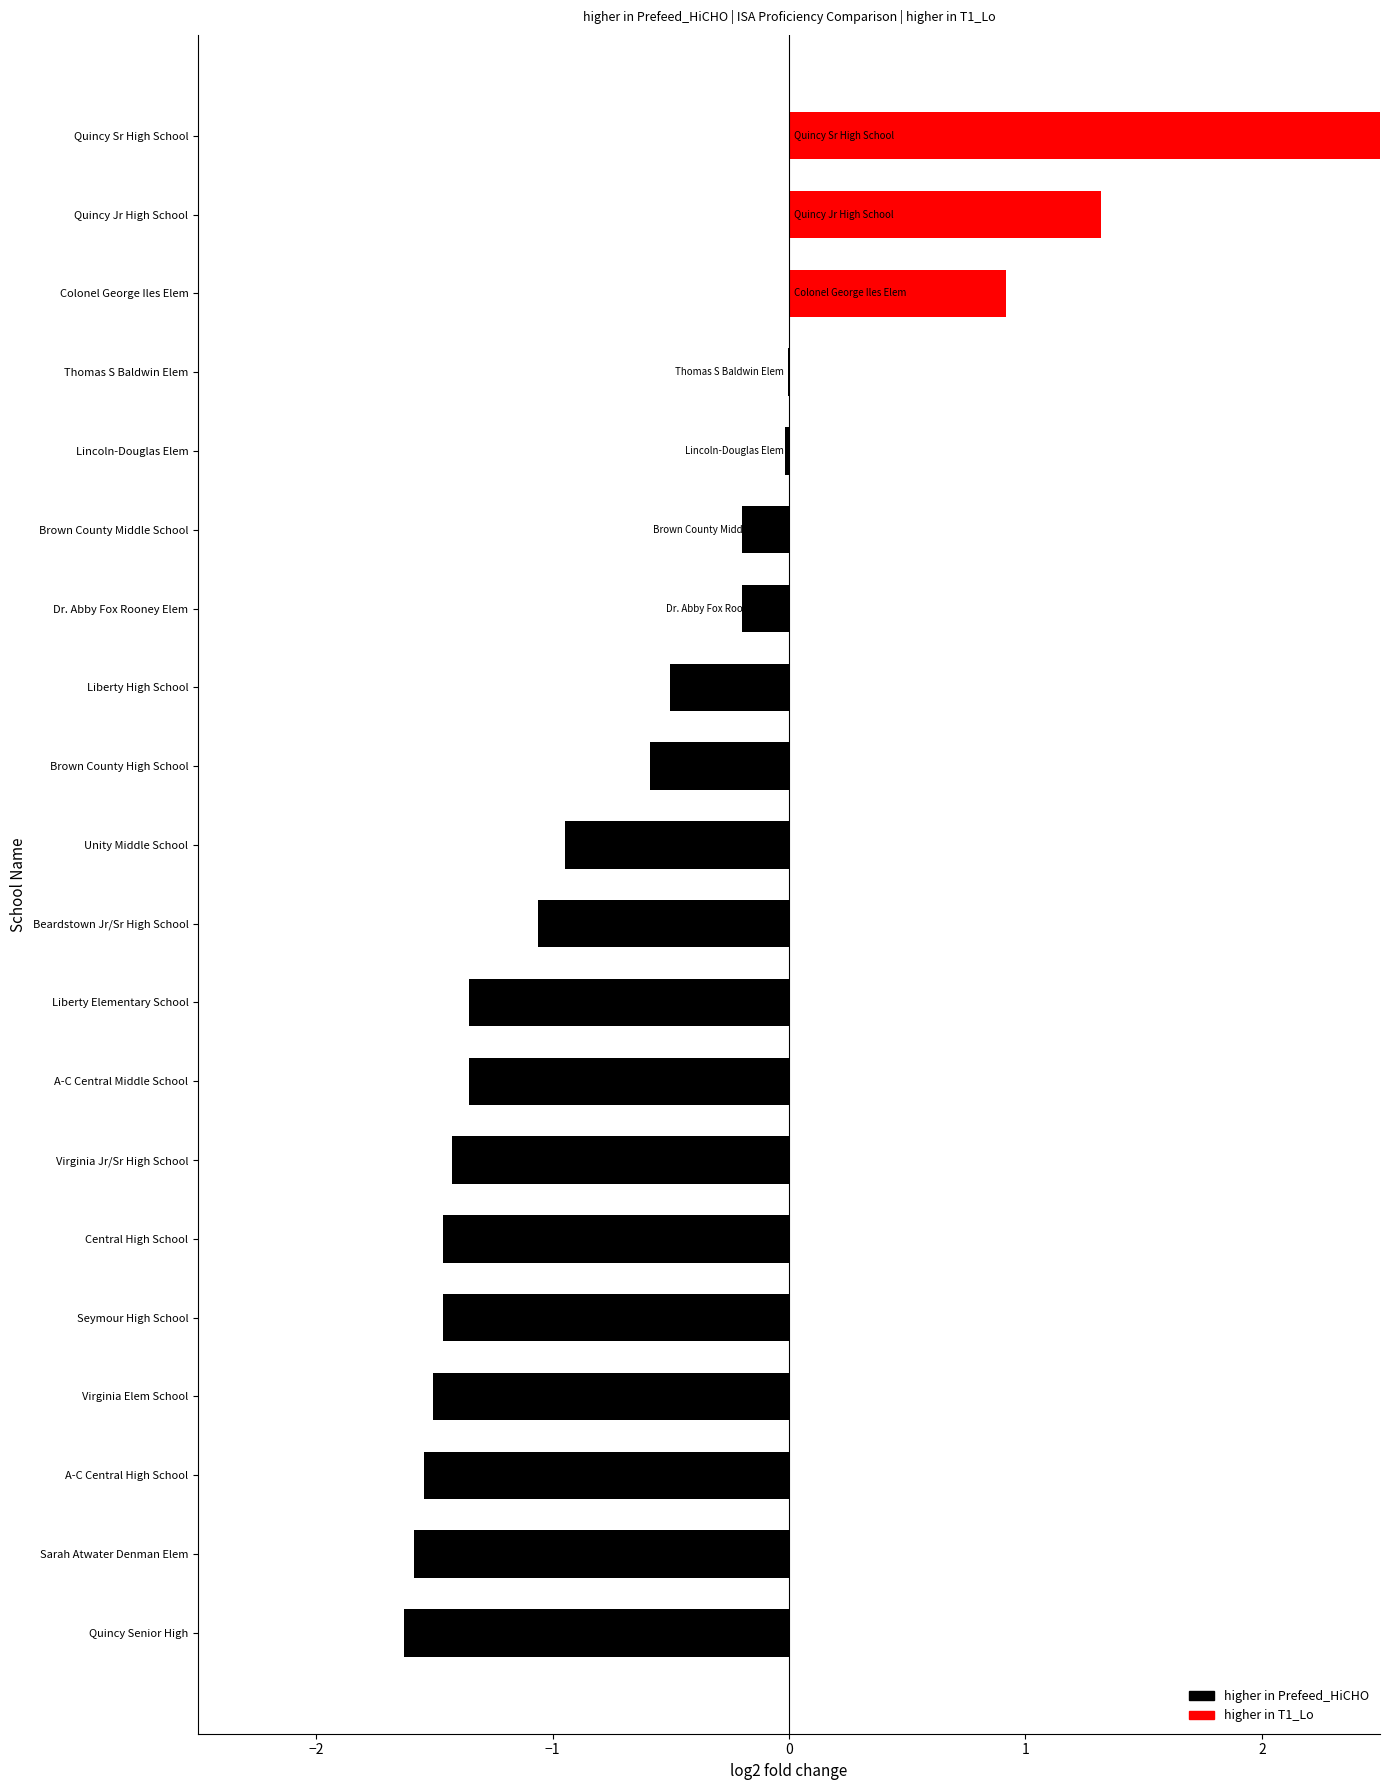

What is the smallest value displayed?

-1.6